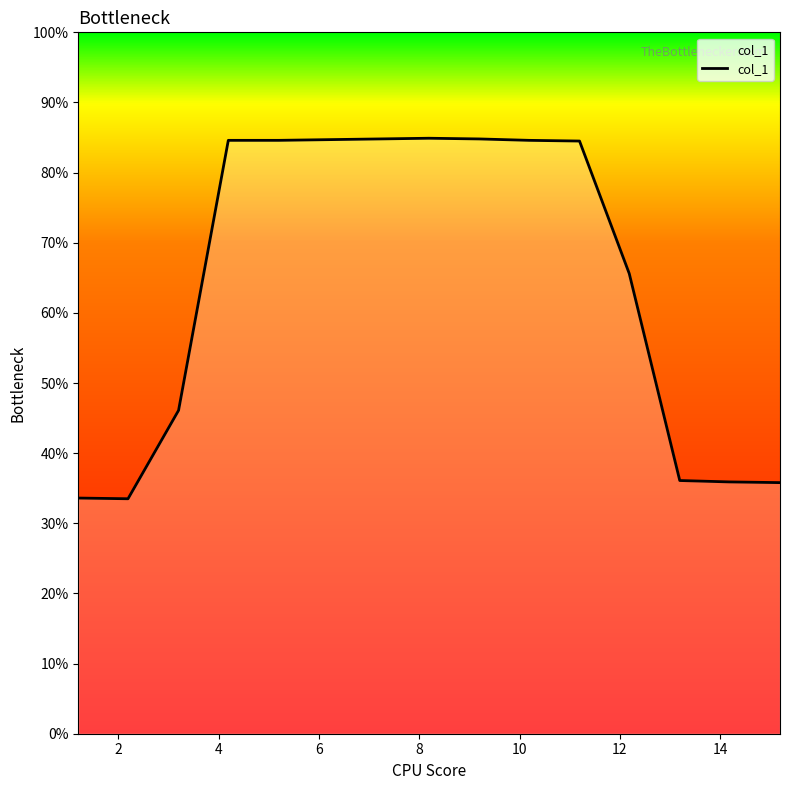

What is the difference between the maximum and minimum values?

51.4